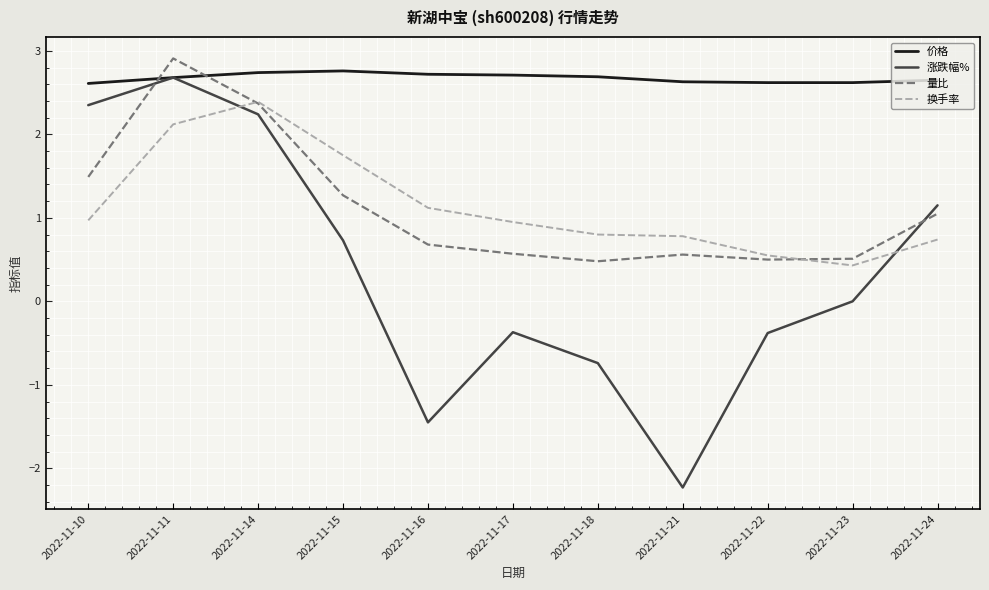

Which series ends up on top after the final intersection of 价格 and 量比?

价格